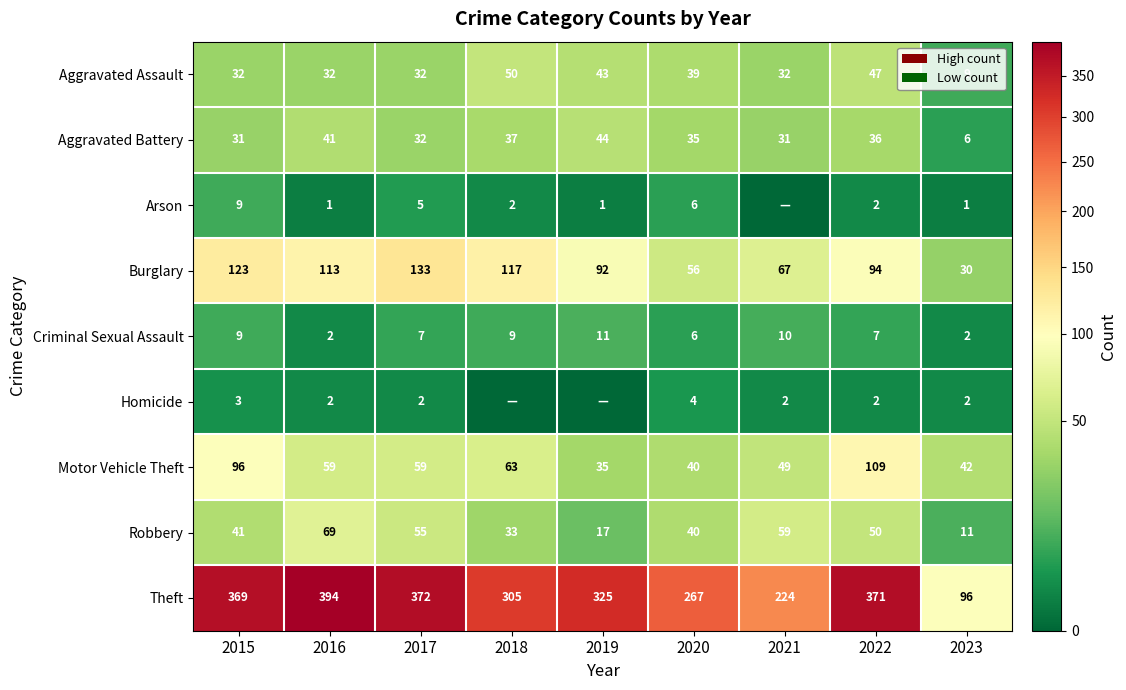

At which label is Theft closest to 245?

2021